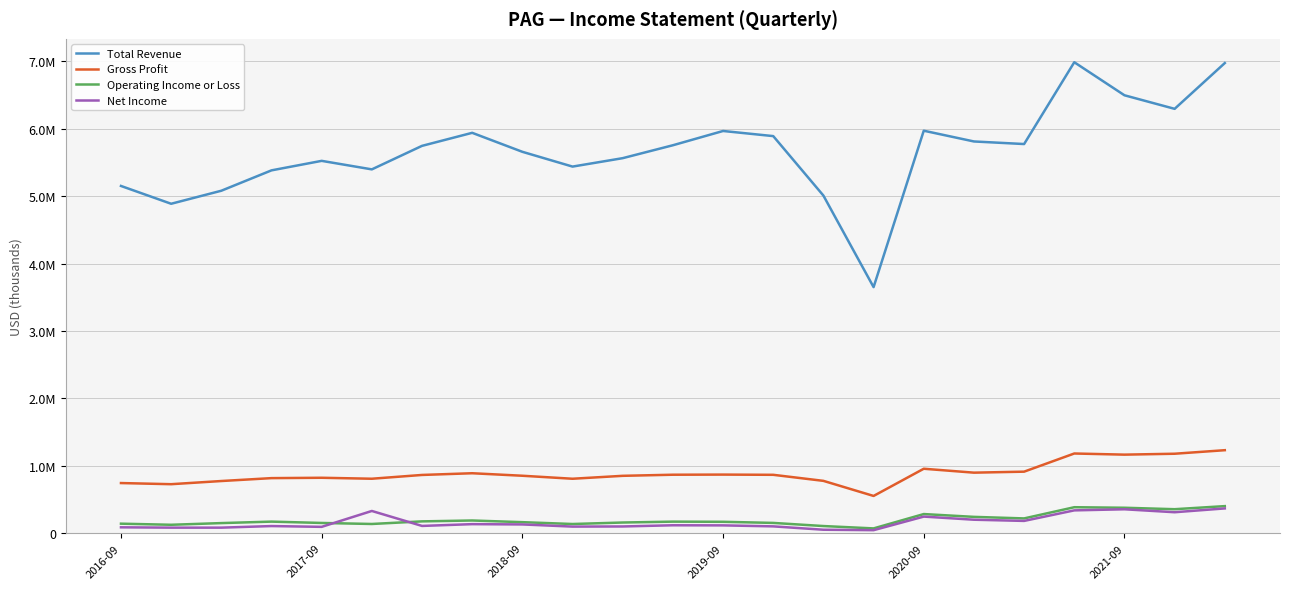

List the series in order of their peak value, highest first.

Total Revenue, Gross Profit, Operating Income or Loss, Net Income